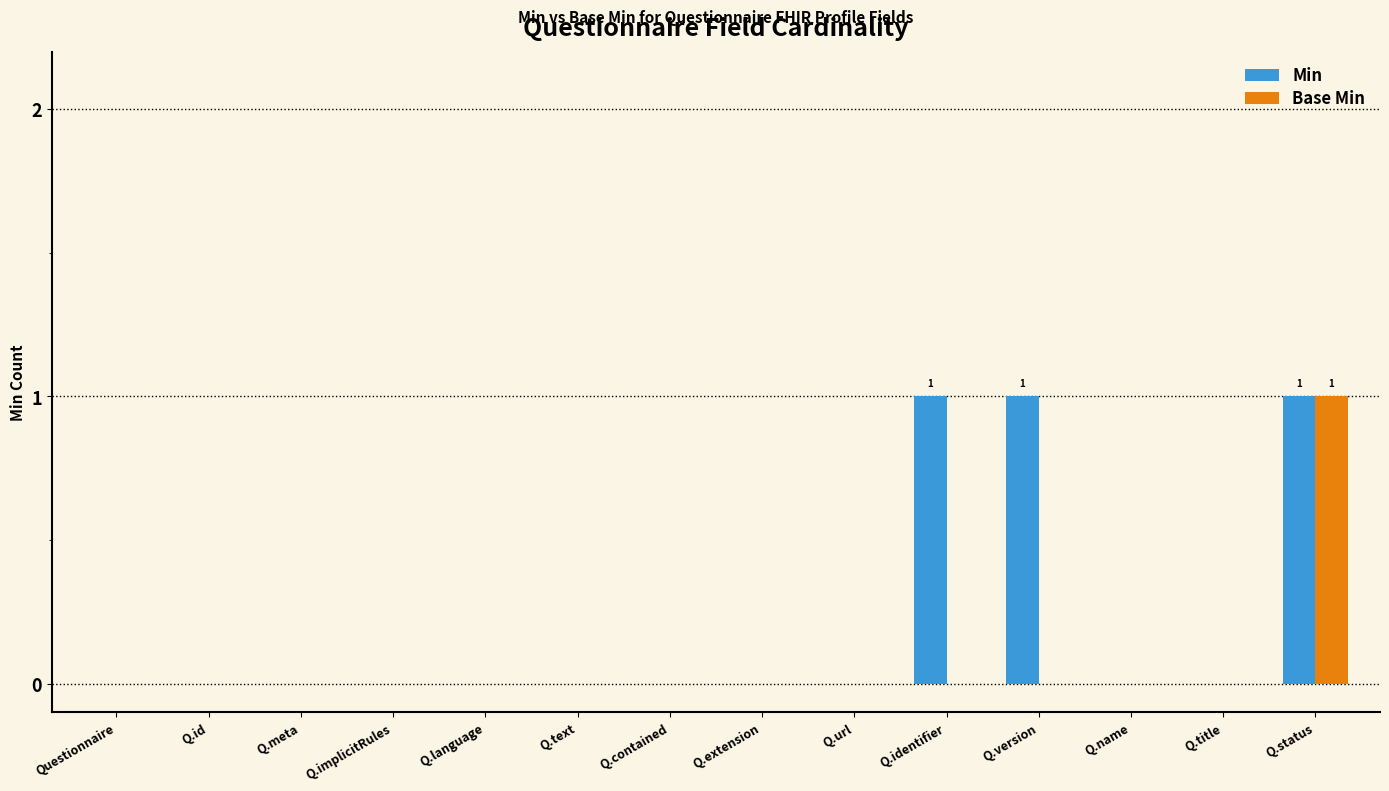

How many groups of bars are there?

14